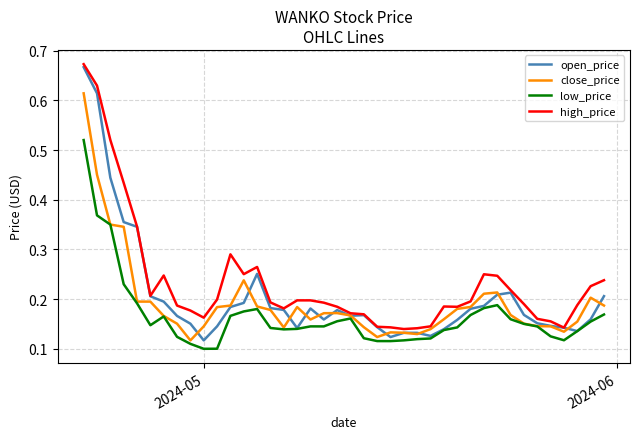

Rank the series by their average value, from lowest to highest.

low_price, close_price, open_price, high_price